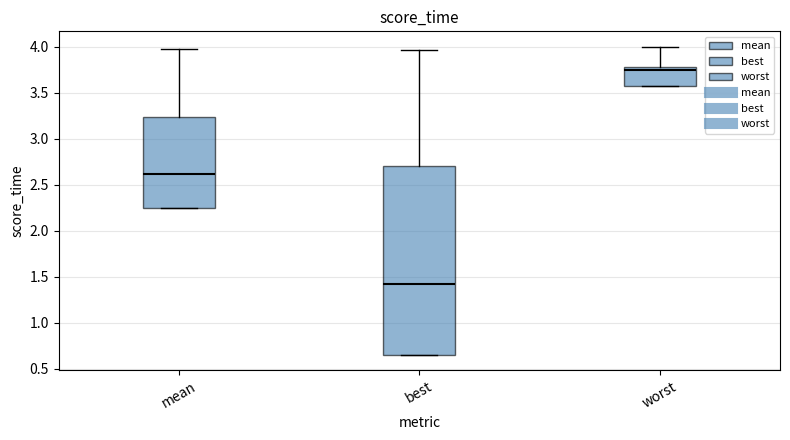

Where is the lower edge of the box for worst on the y-axis? The values are not printed on the chart, so give them approximately, as read against the axis.

3.55